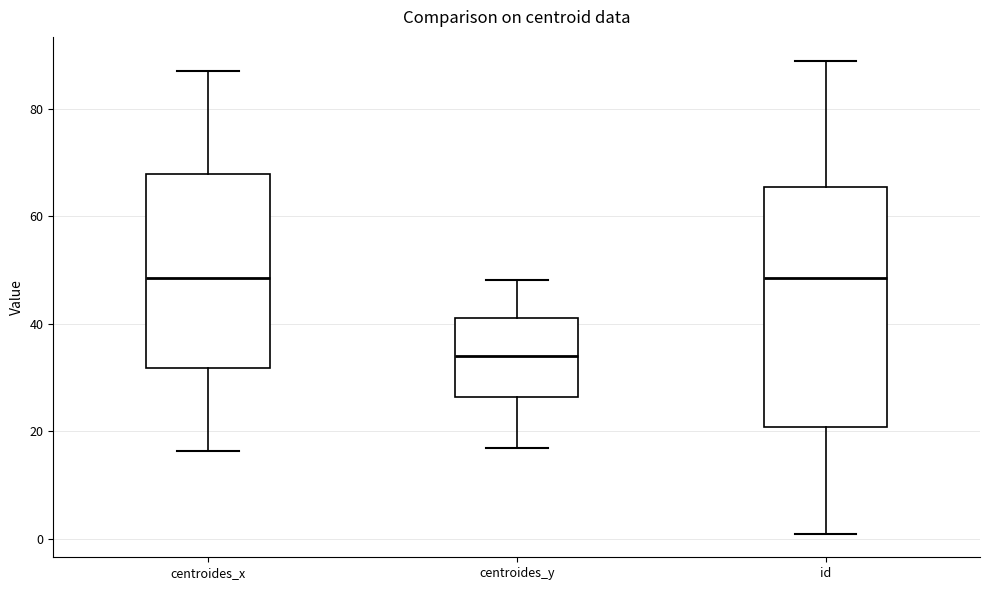

Which box is the tallest, from its lower edge to its upper edge?

id